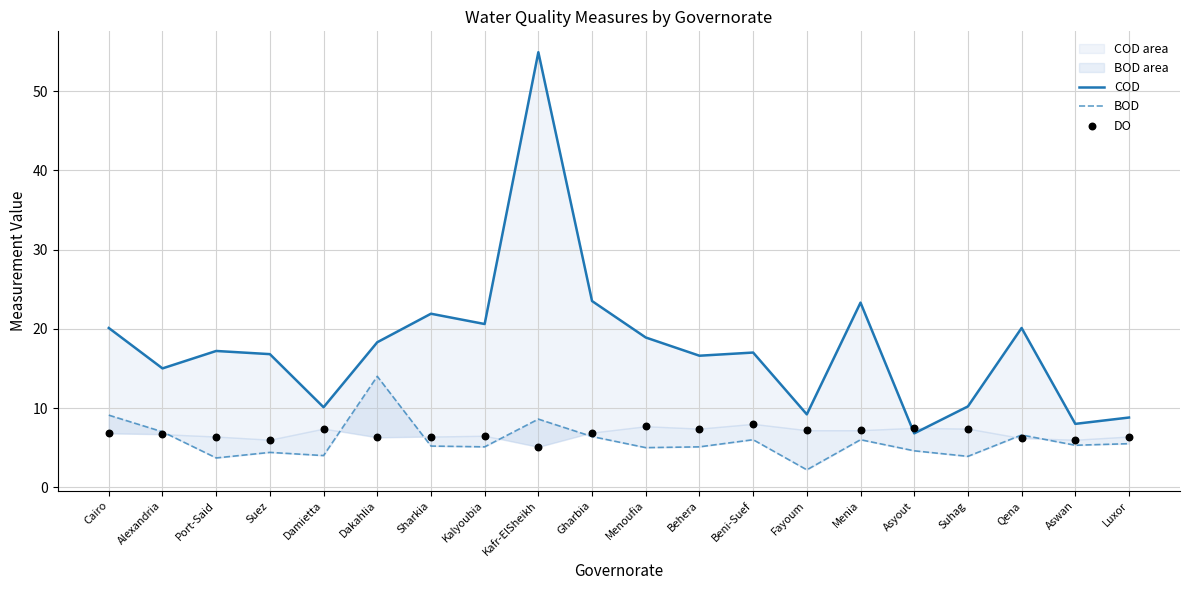

Which series has the largest total across all categories?

COD